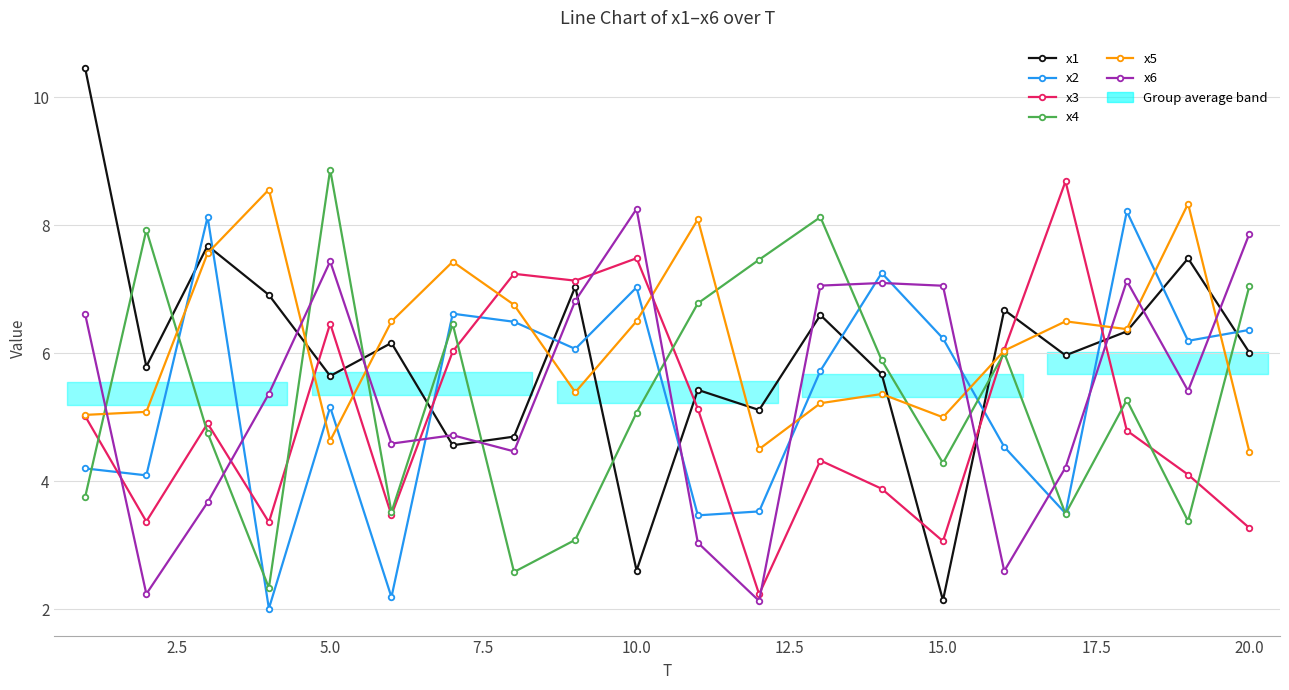

Which series has the widest spread of values?

x1